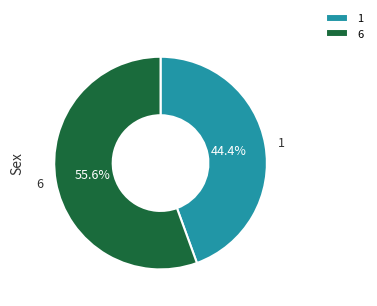

To the nearest percent, what is the difference between the 1 and 6 slice percentages?

11%